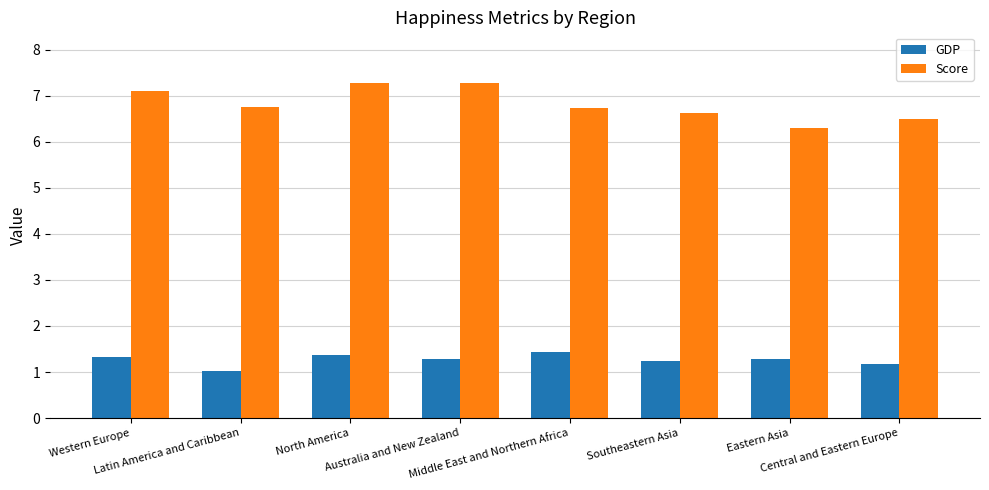

What is the difference between the maximum and second lowest values in the GDP series?

0.3